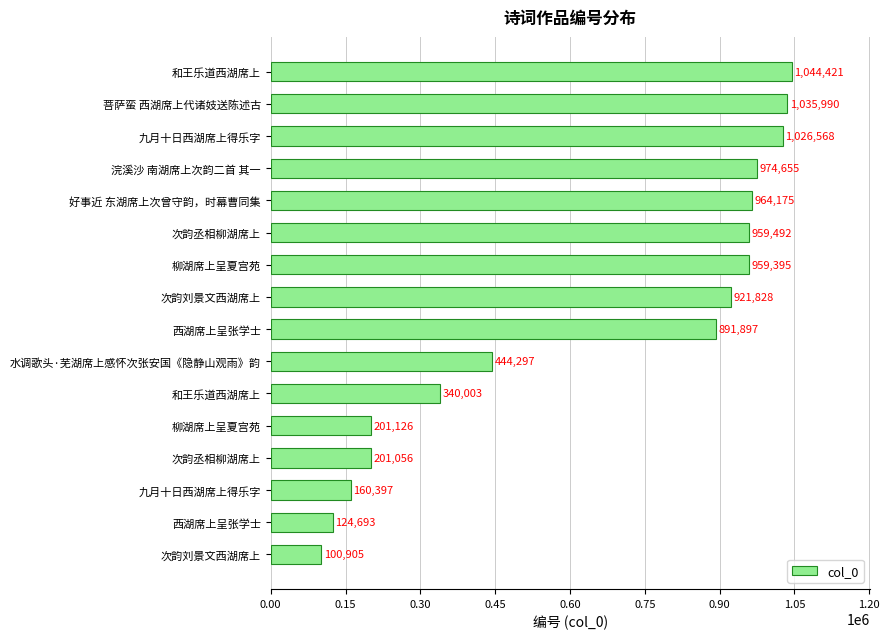

How many bars are there in total?

16